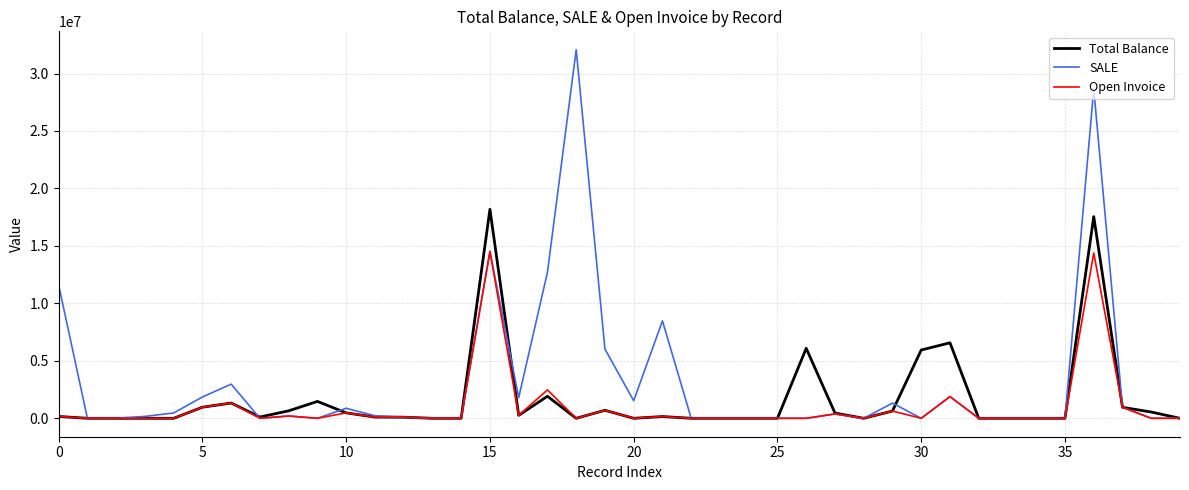

Which series has the largest total across all categories?

SALE